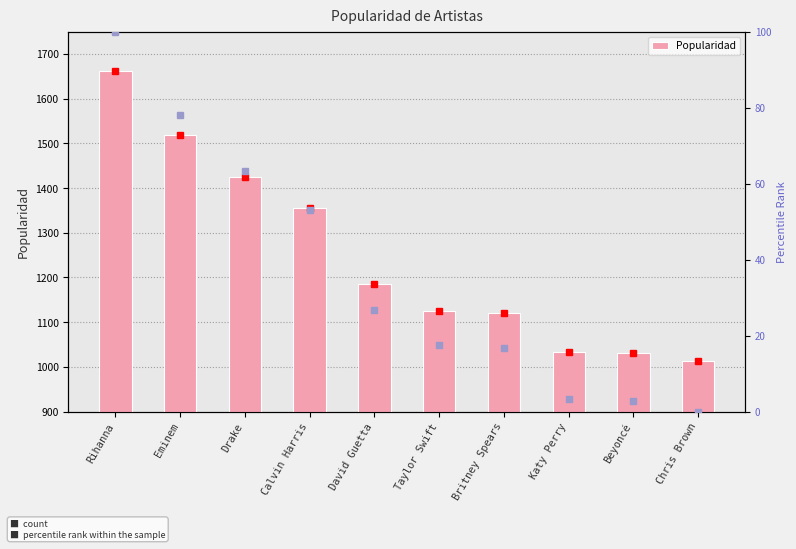

What is the maximum value shown in the chart?

1662